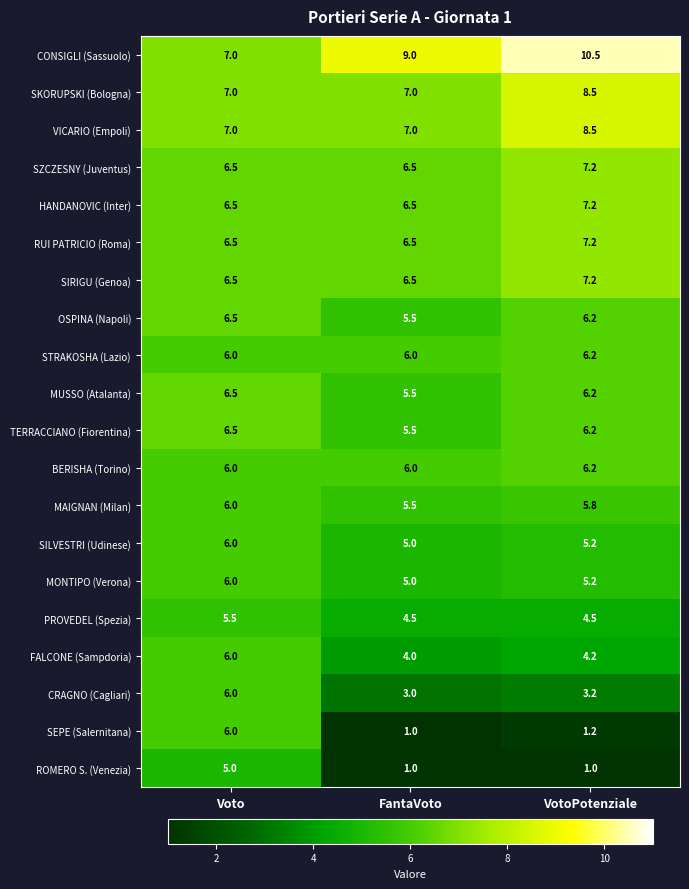

What is the approximate value of ROMERO S. (Venezia) at VotoPotenziale?

1.0